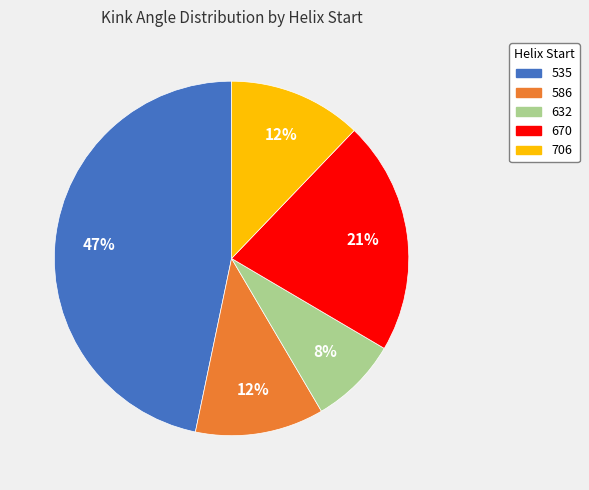

Does any single category account for the majority?

No